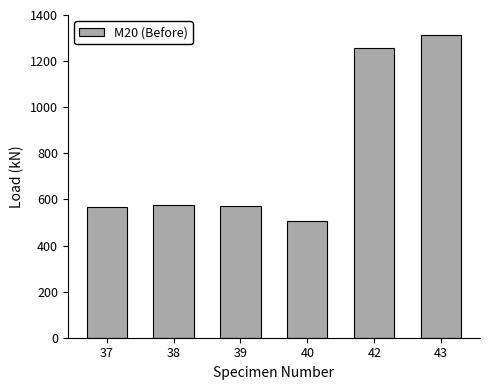

Count the number of categories in the chart.

6